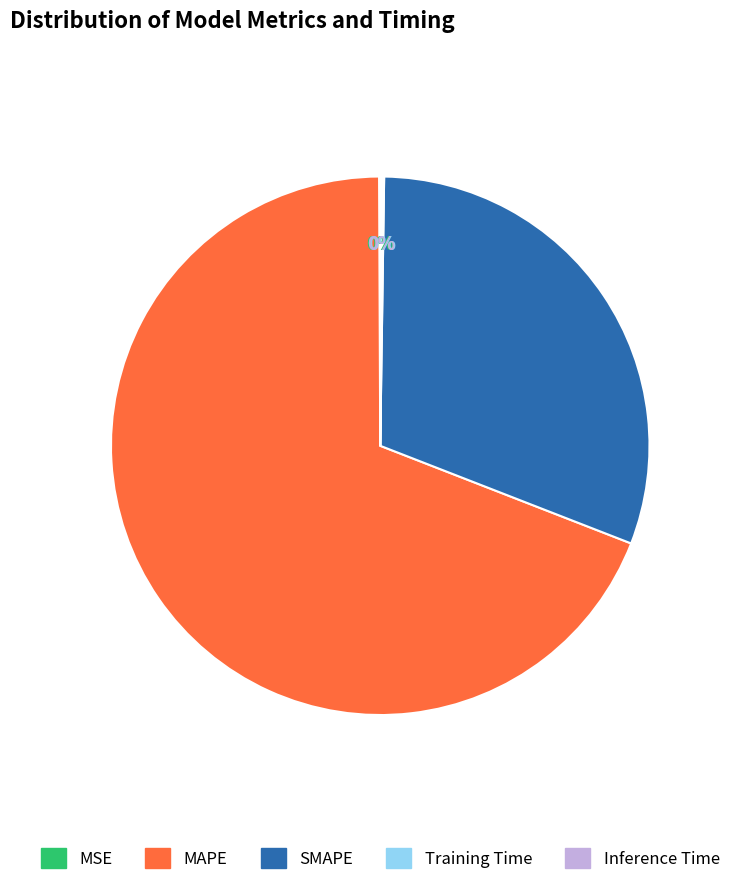

What is the ratio of the value at SMAPE to the value at MAPE?

0.4